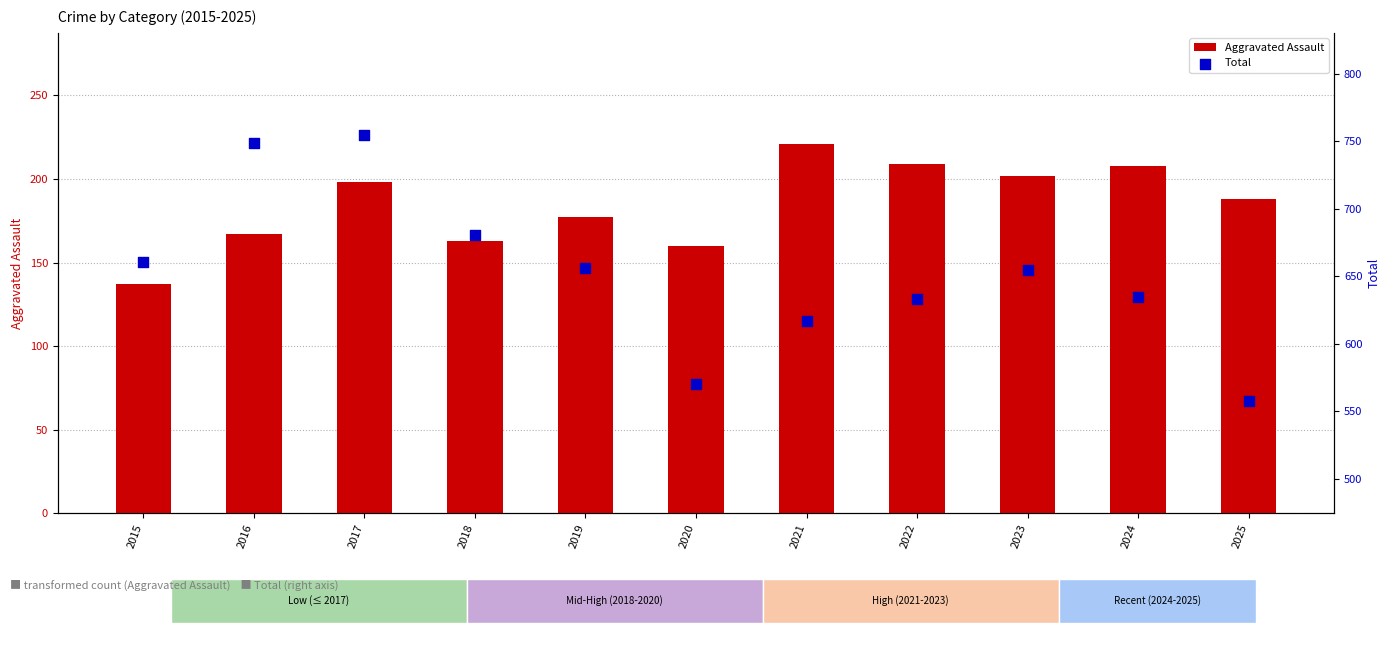

Which series reaches the maximum Y coordinate?

Total